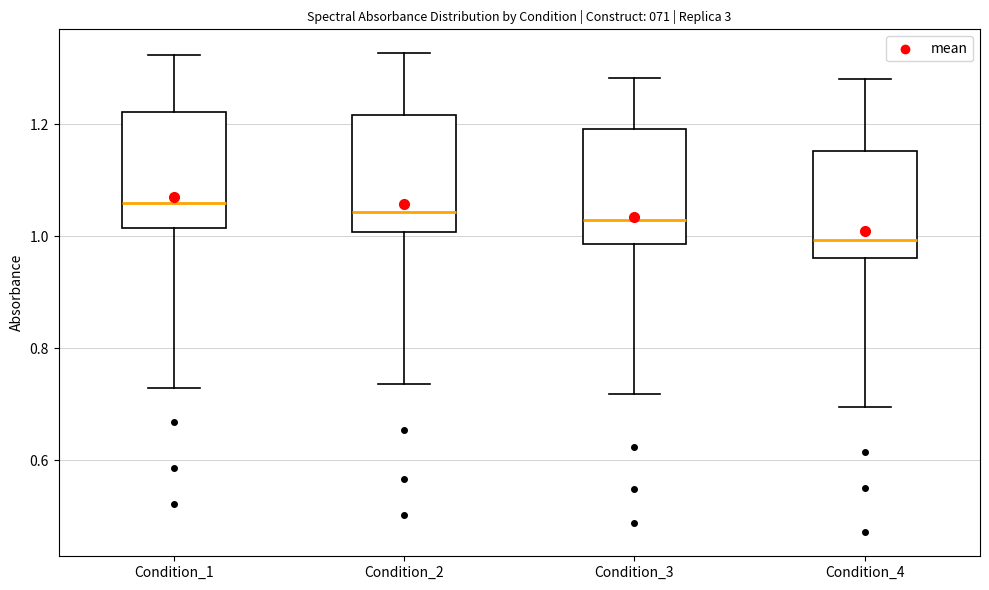

Reading left to right, transcribe this box plot: for each box, give where its median line is, the range the box spans, and where its two whiskers end, as read against the y-axis. The values are not printed on the chart, so give them approximately, as read against the axis.

Condition_1: median 1.06, box 1.02 to 1.22, whiskers 0.72 to 1.32
Condition_2: median 1.04, box 1.00 to 1.22, whiskers 0.74 to 1.32
Condition_3: median 1.02, box 0.98 to 1.20, whiskers 0.72 to 1.28
Condition_4: median 1.00, box 0.96 to 1.16, whiskers 0.70 to 1.28